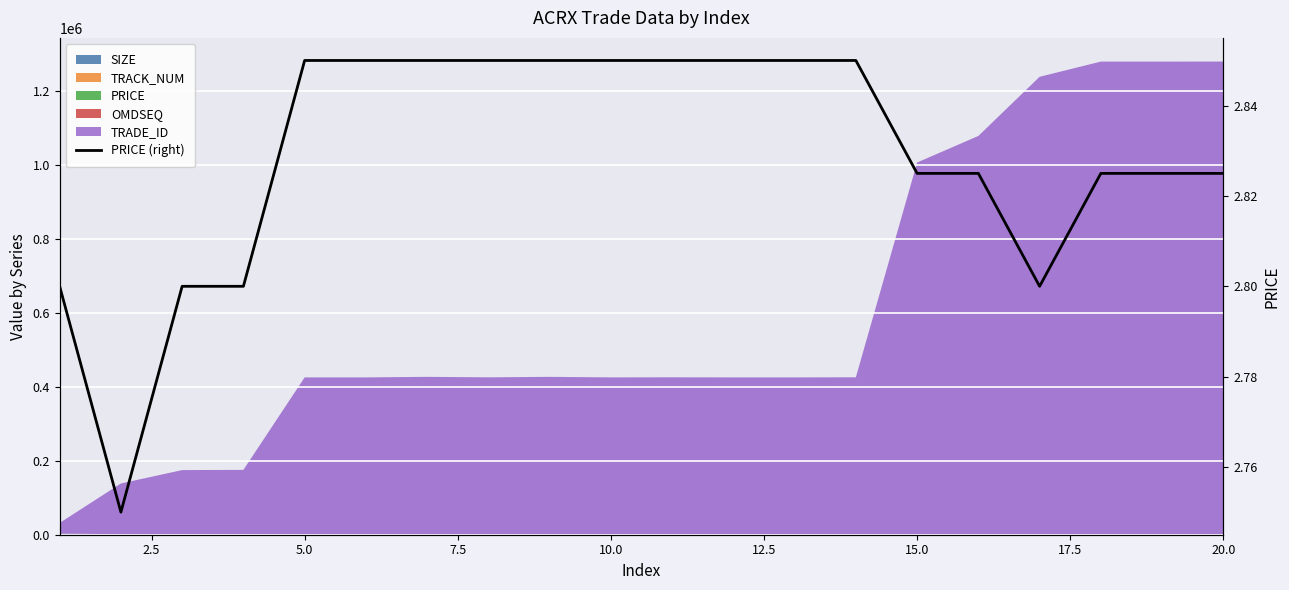

Where is the data nearest to the value 2?

2.5